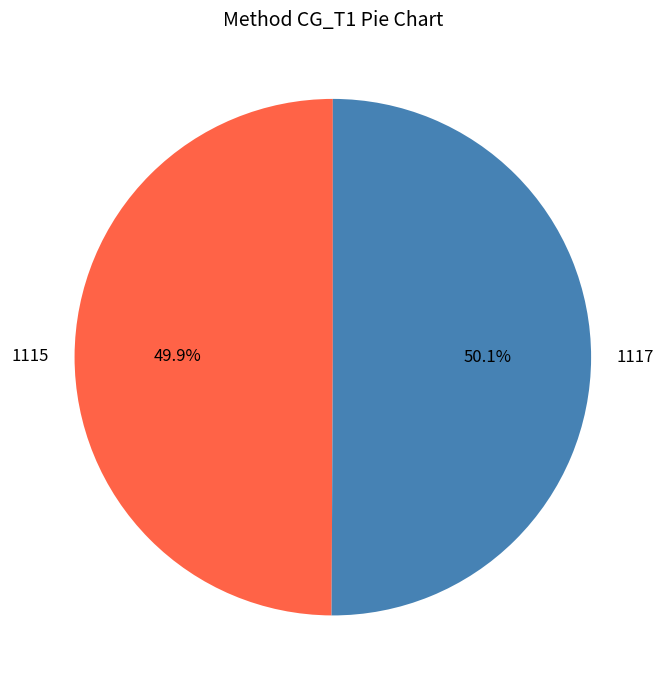

Is it true that 1115 is 50% of the pie?

True